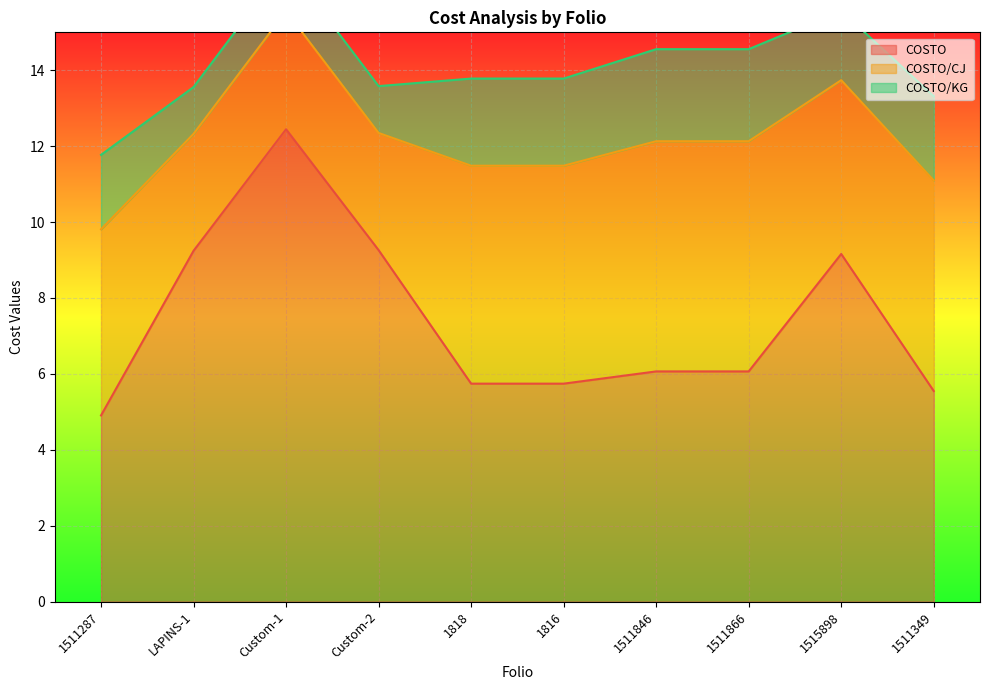

What position from the right is 1511866?

3